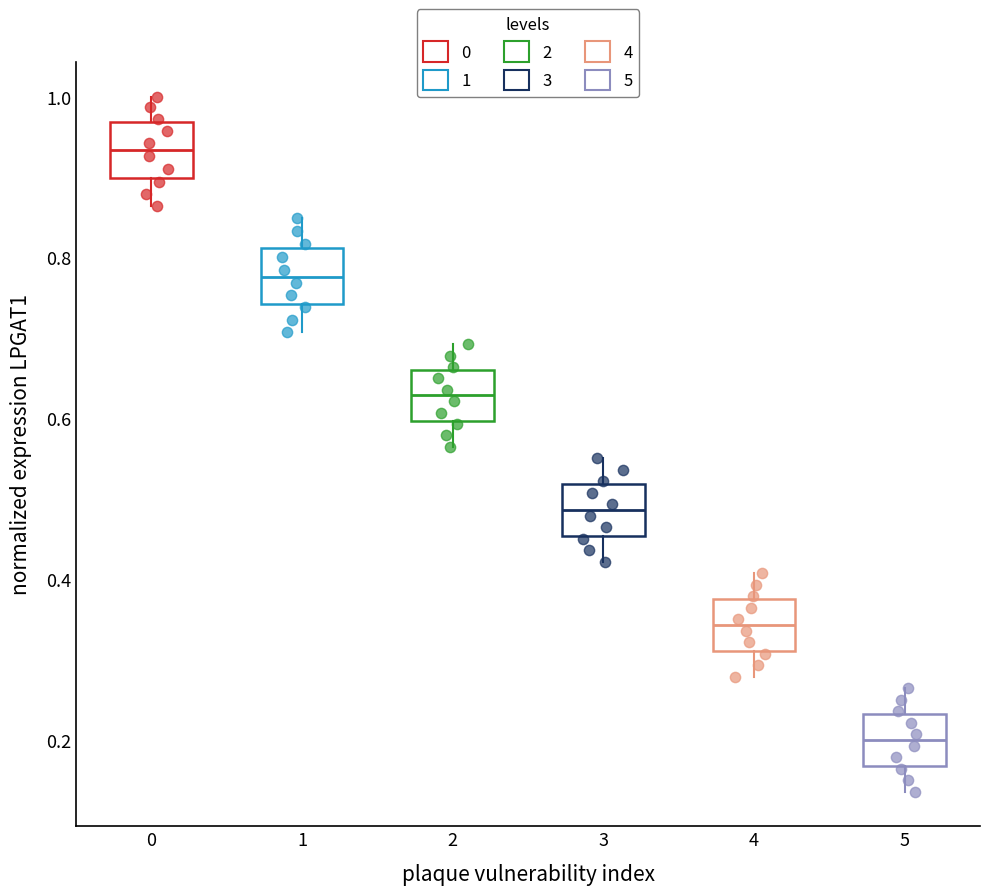

Reading left to right, transcribe this box plot: for each box, give where its median line is, the range the box spans, and where its two whiskers end, as read against the y-axis. The values are not printed on the chart, so give them approximately, as read against the axis.

0: median 0.94, box 0.90 to 0.96, whiskers 0.86 to 1.00
1: median 0.78, box 0.74 to 0.82, whiskers 0.70 to 0.84
2: median 0.62, box 0.60 to 0.66, whiskers 0.56 to 0.70
3: median 0.48, box 0.46 to 0.52, whiskers 0.42 to 0.56
4: median 0.34, box 0.32 to 0.38, whiskers 0.28 to 0.40
5: median 0.20, box 0.16 to 0.24, whiskers 0.14 to 0.26